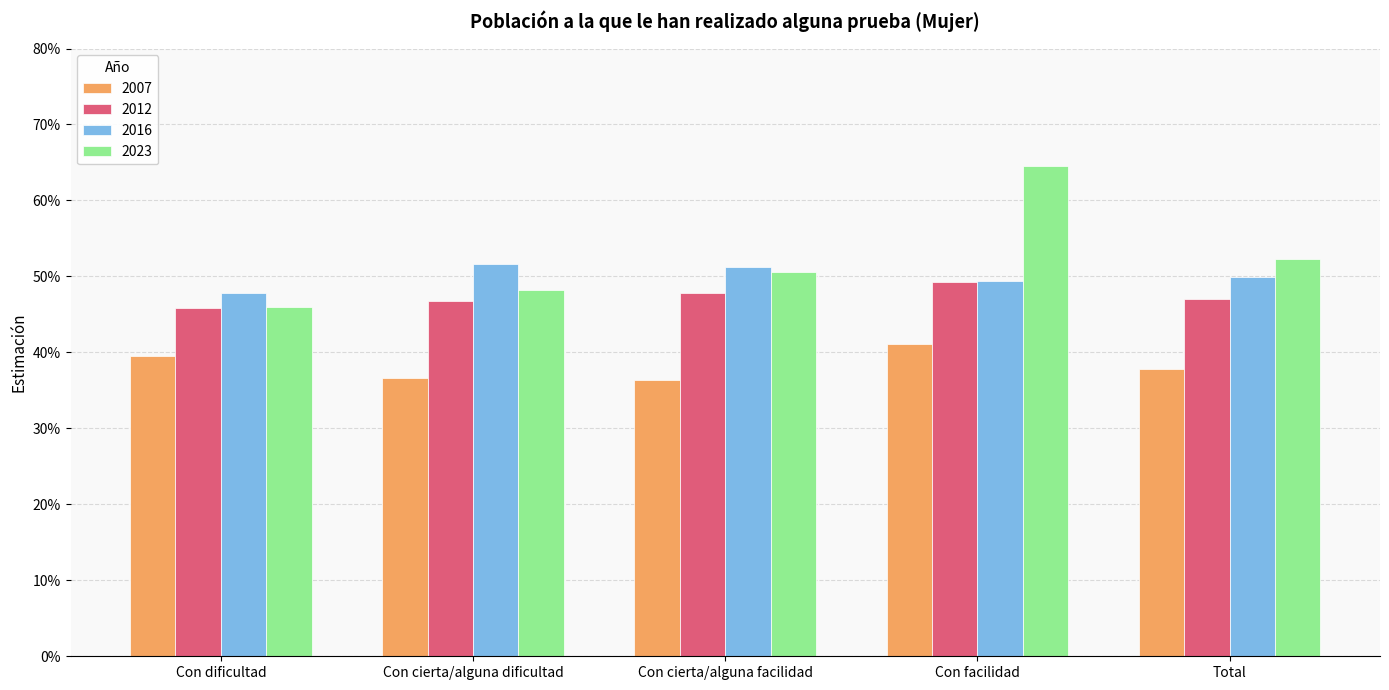

Are the bars grouped side by side (vs. stacked)?

Yes